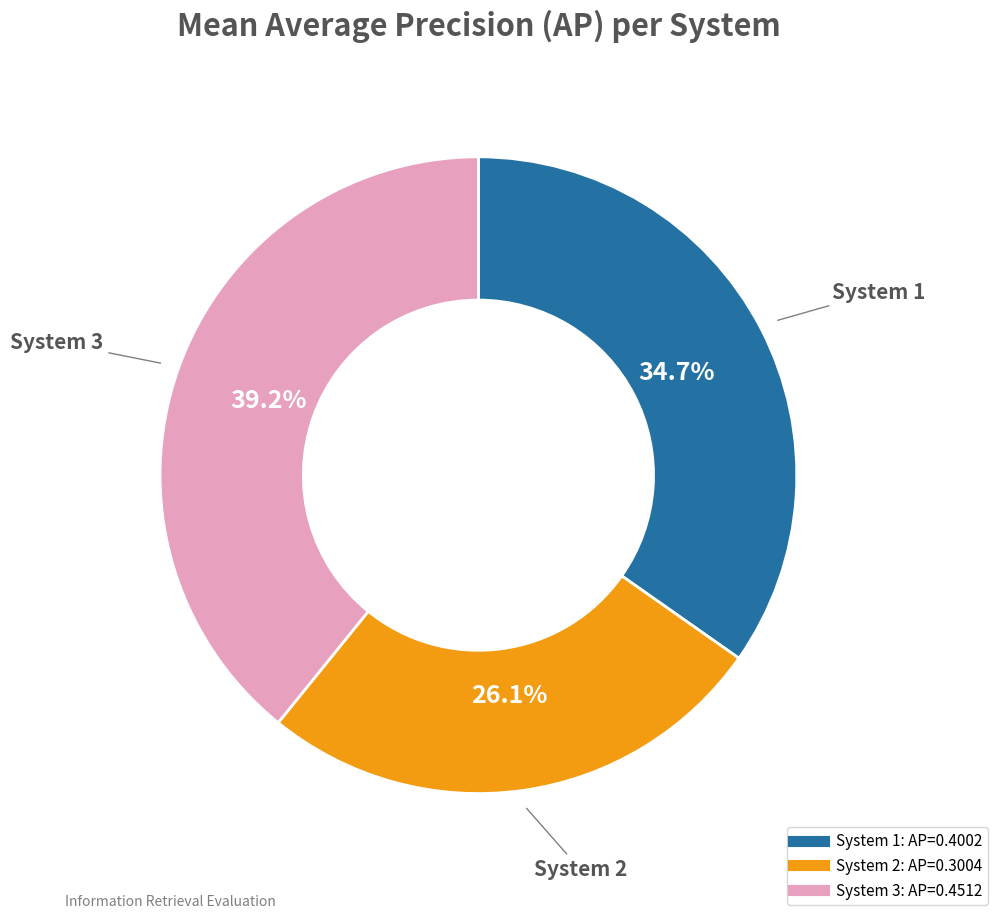

Is there any slice that represents more than half of the pie?

No